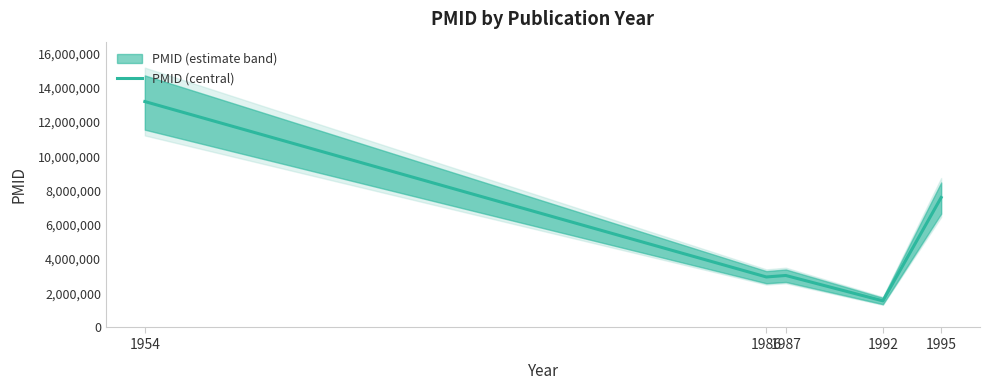

Rank the categories by value from lowest to highest.

1992, 1986, 1987, 1995, 1954